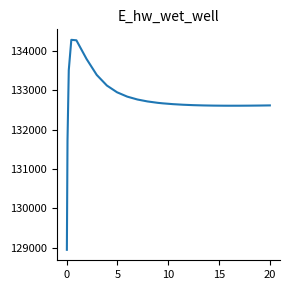

What is the greatest value displayed?

134283.6